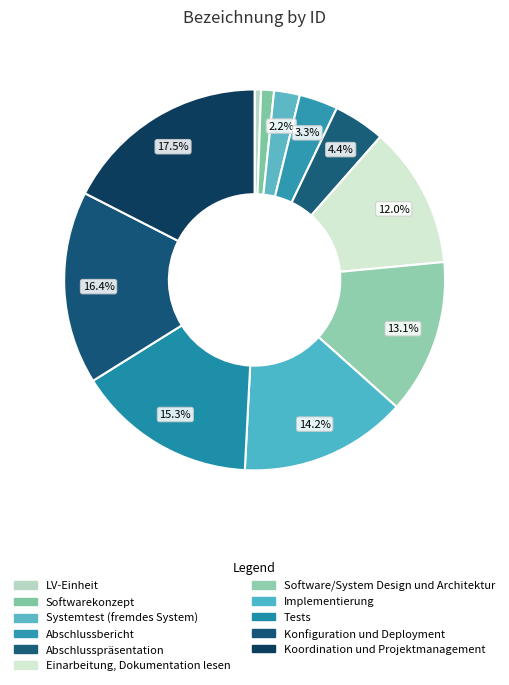

What is the largest slice in the pie chart?

Koordination und Projektmanagement